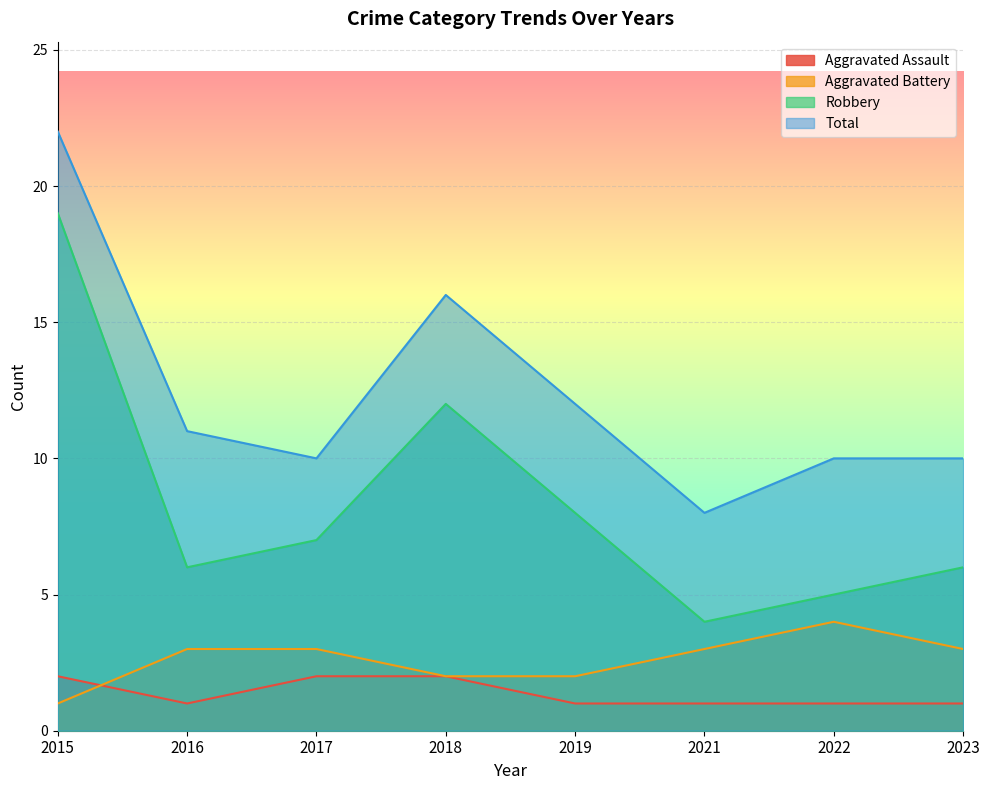

Rank the series at 2017 from lowest to highest value.

Aggravated Assault, Aggravated Battery, Robbery, Total